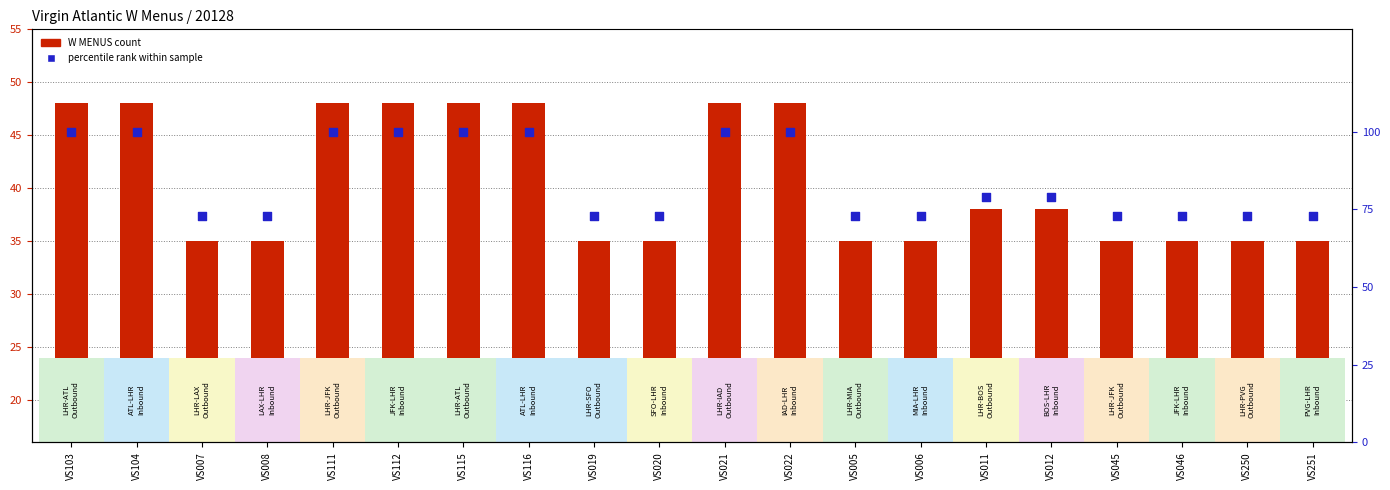

Which series reaches the maximum Y coordinate?

percentile rank within sample